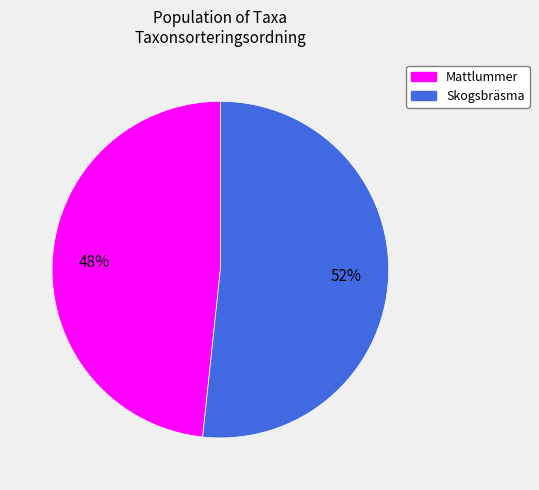

Is there any slice that represents more than half of the pie?

Yes